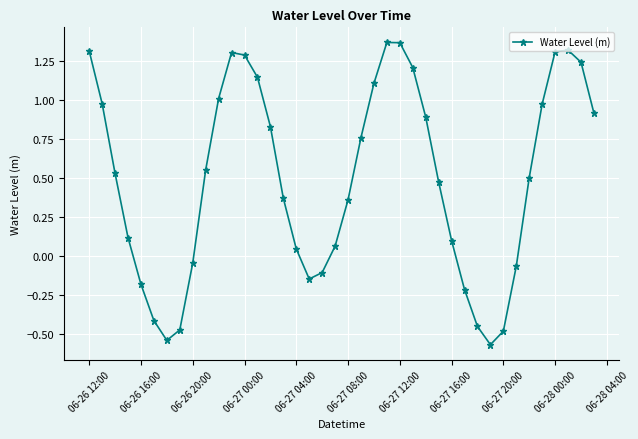

What is the difference between the maximum and second lowest values?

1.9